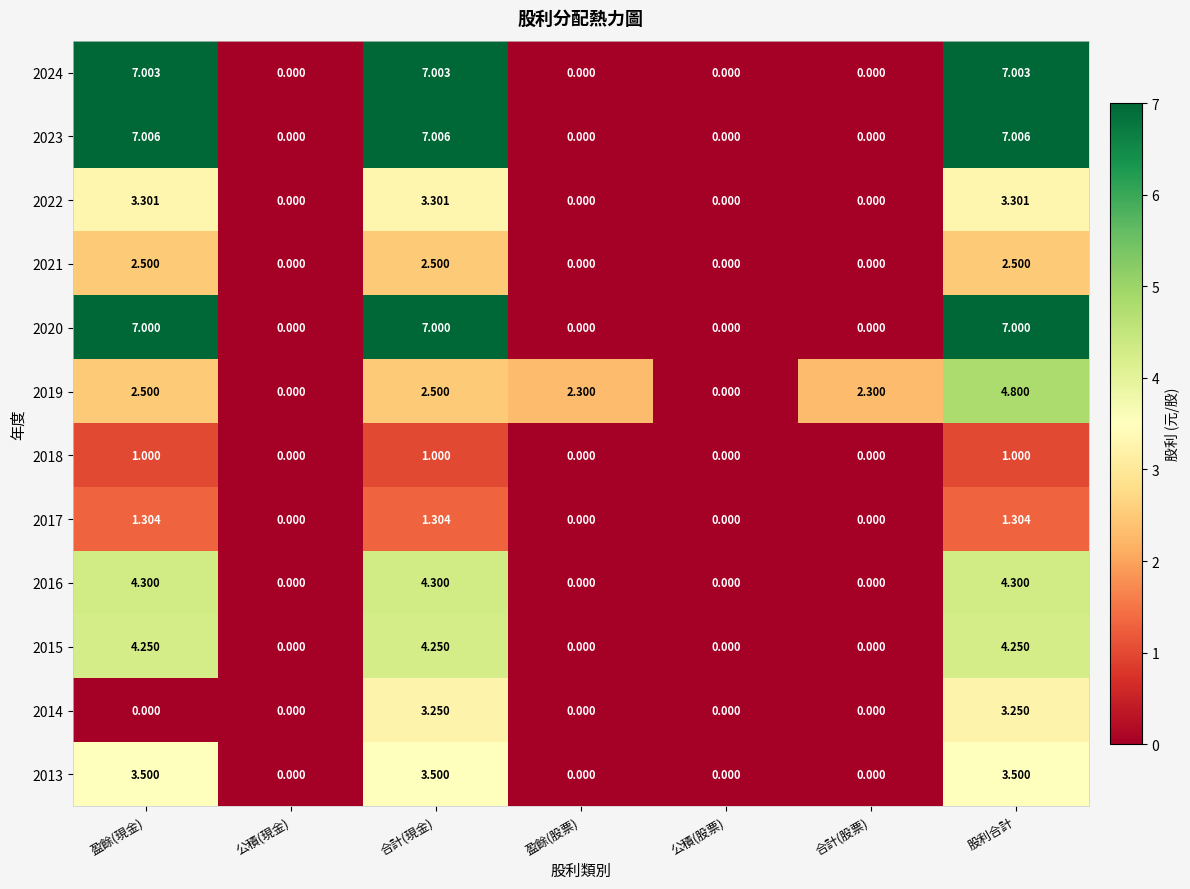

Which series changed the most between 盈餘(股票) and 股利合計?

2023